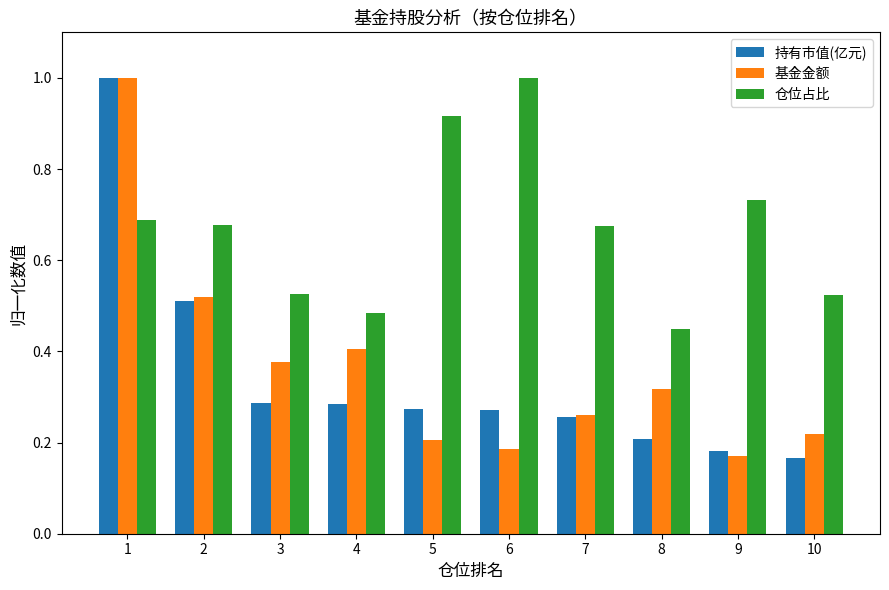

What is the maximum value shown in the chart?

1.0